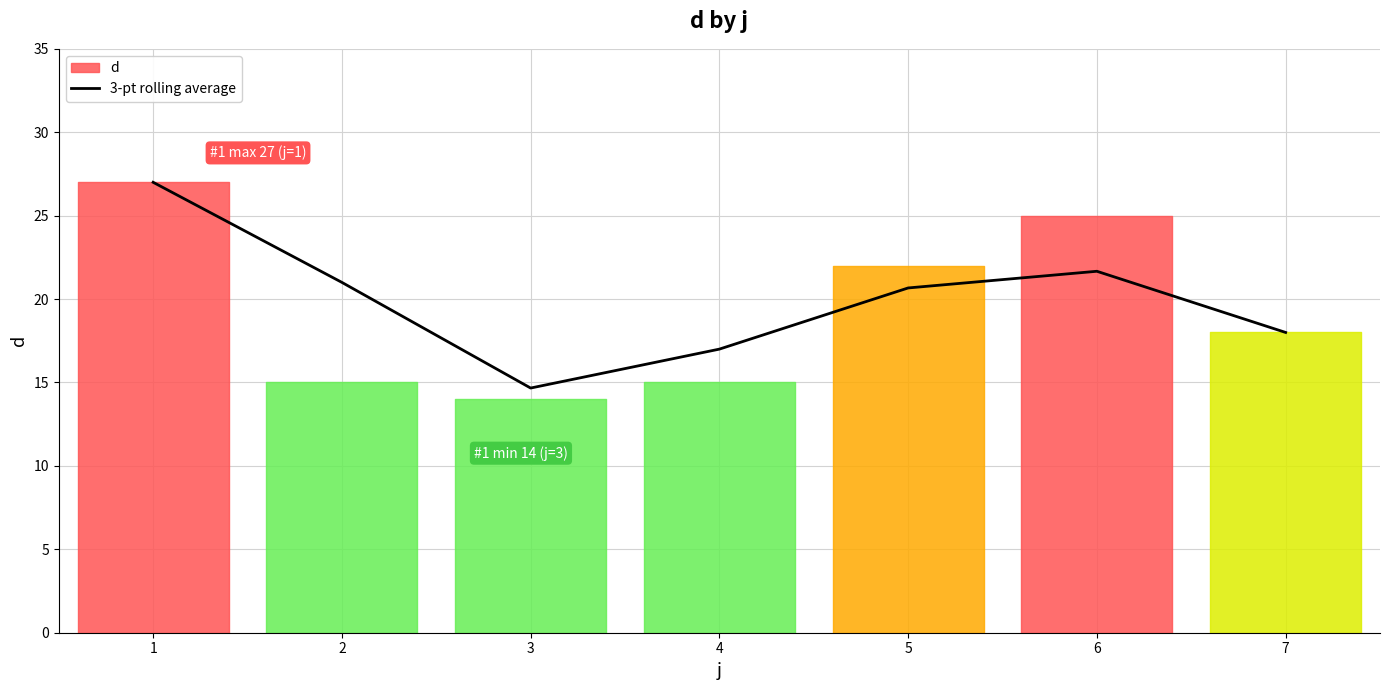

What is the value of the 1st point from the left?

27.0